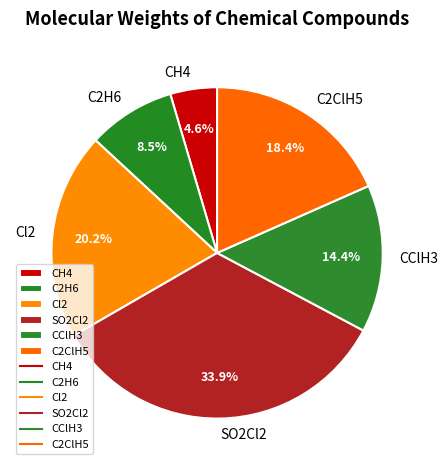

To the nearest percent, what is the difference between the Cl2 and C2ClH5 slice percentages?

2%